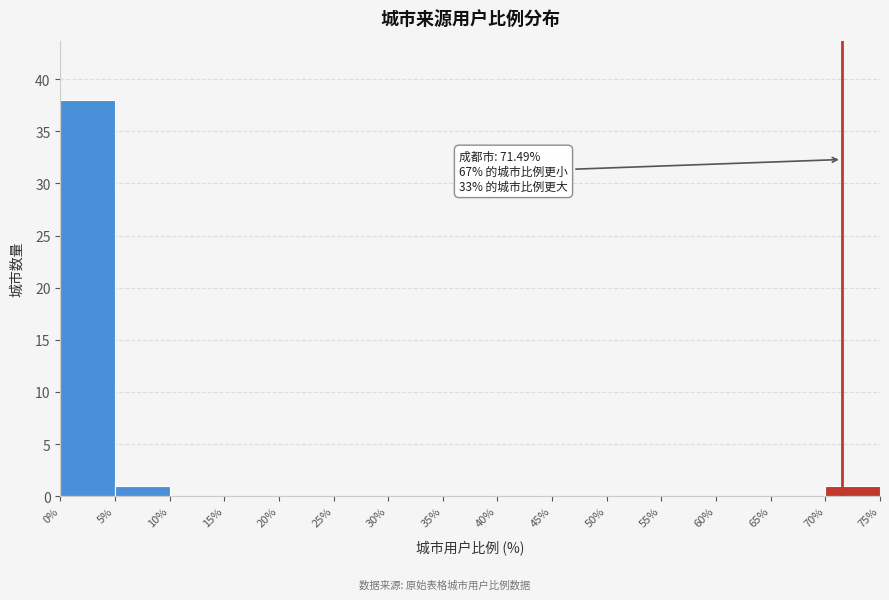

Over which range of the x-axis is the bar tallest?

0% to 5%